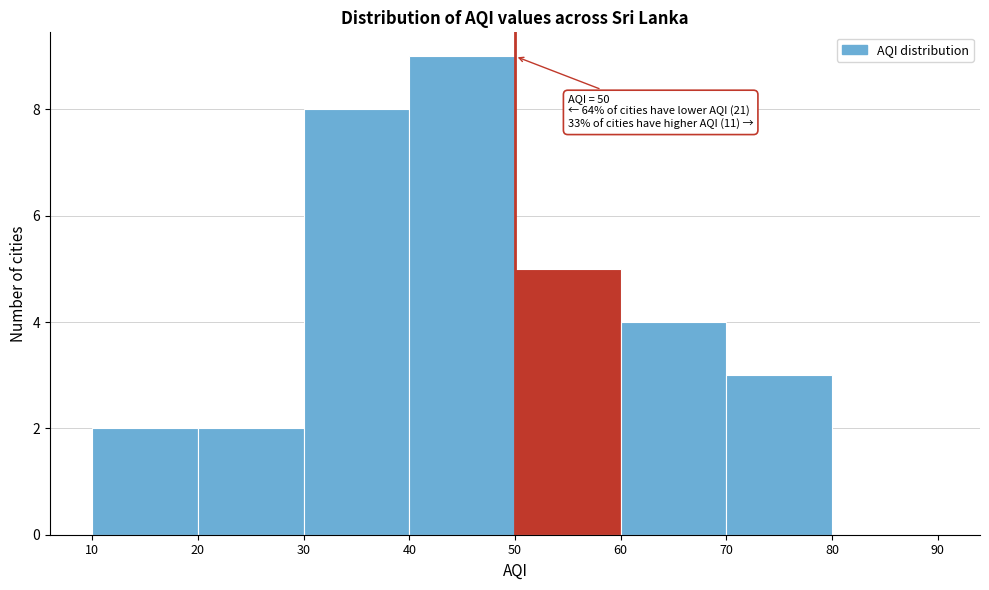

Which range on the x-axis has the tallest bar?

40 to 50